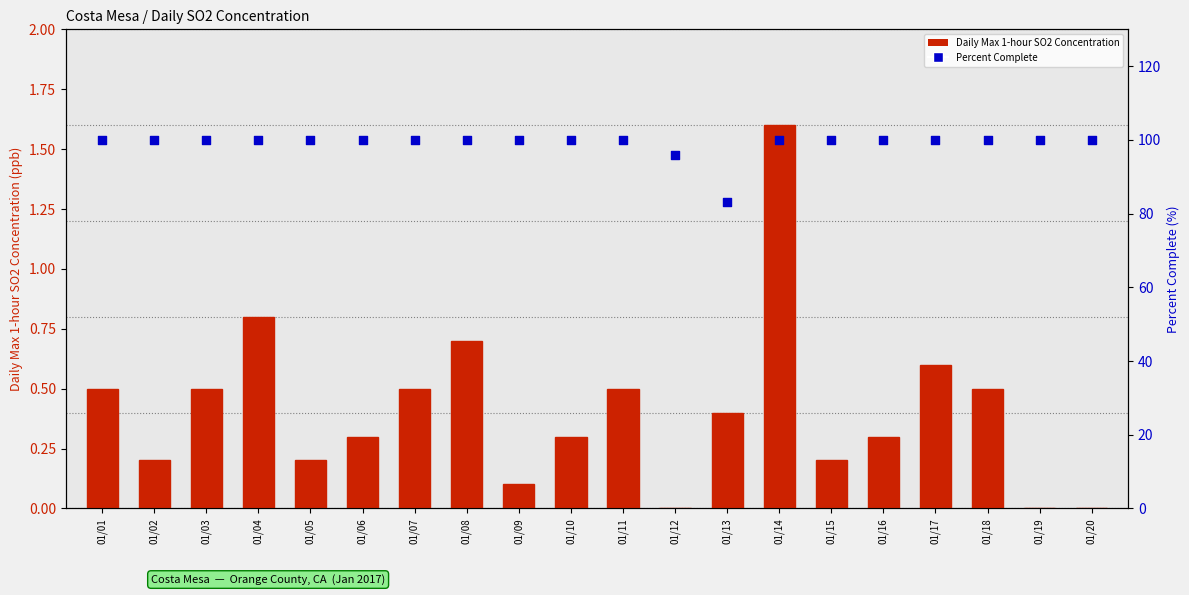

Which series contains the highest Y value?

PERCENT_COMPLETE